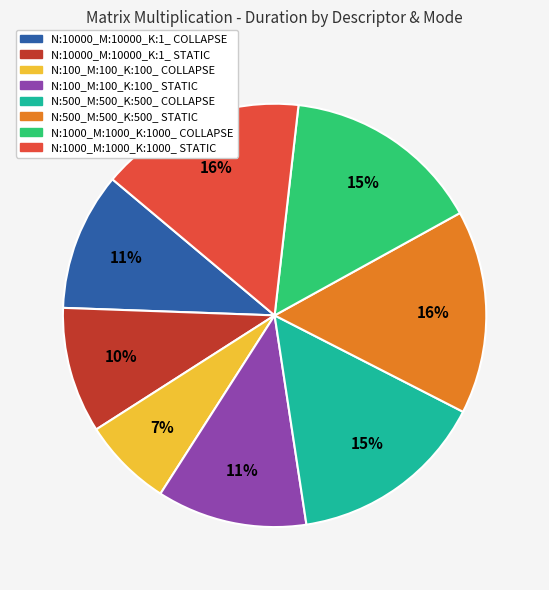

Is there any slice that represents more than half of the pie?

No